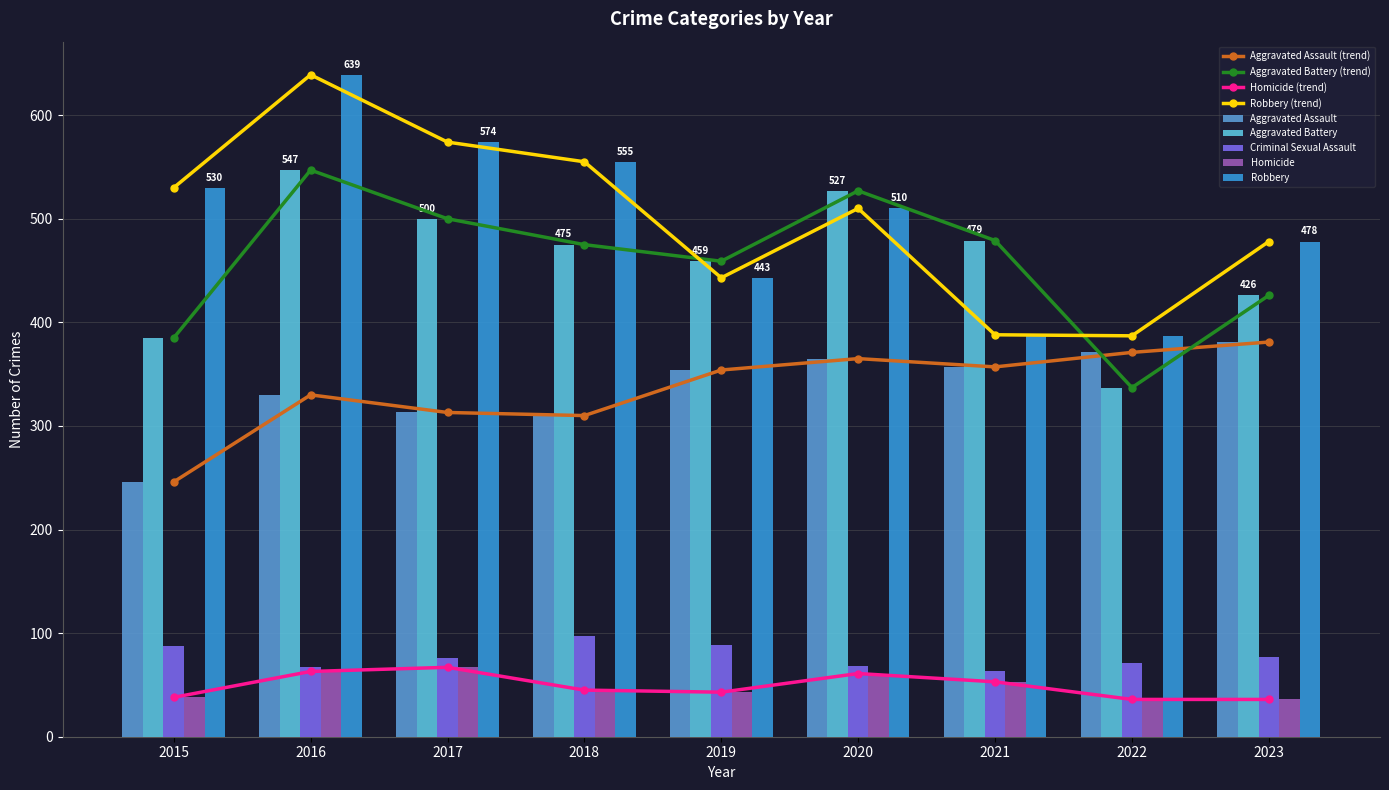

Which category has the lowest value in the Aggravated Assault series?

2015